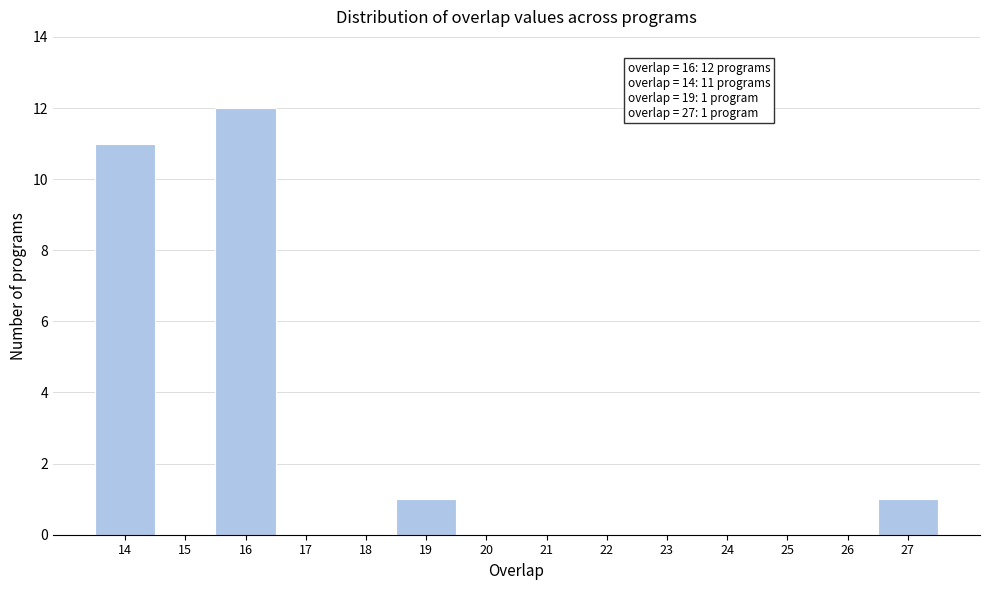

Over which range of the x-axis is the bar tallest?

15.5 to 16.5